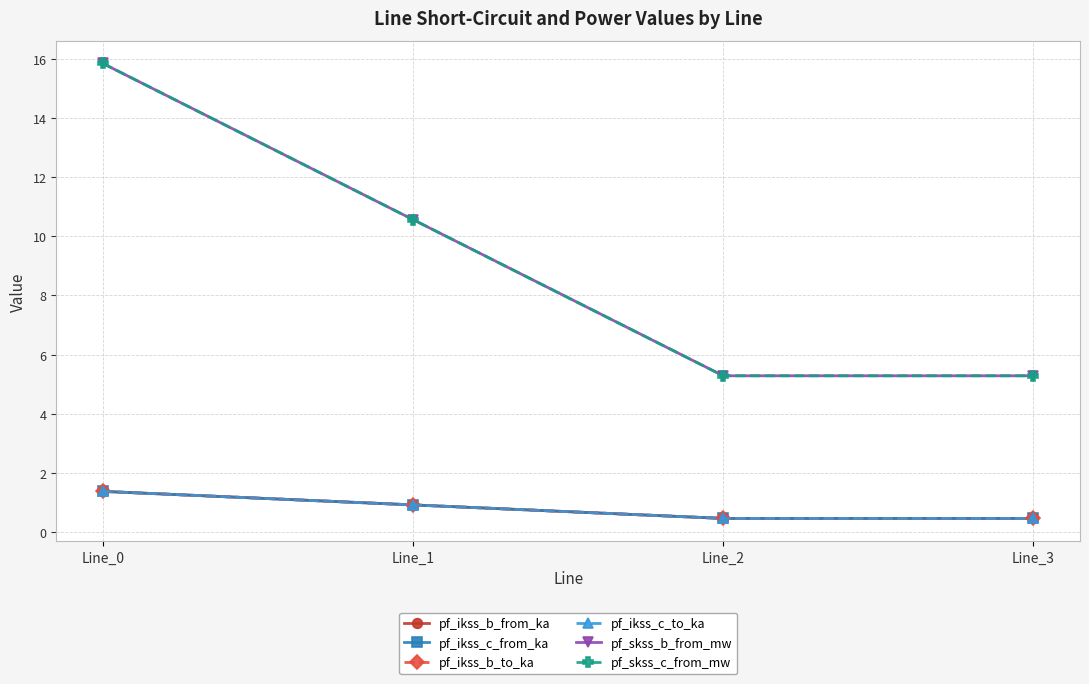

Which series has the largest total across all categories?

pf_skss_b_from_mw